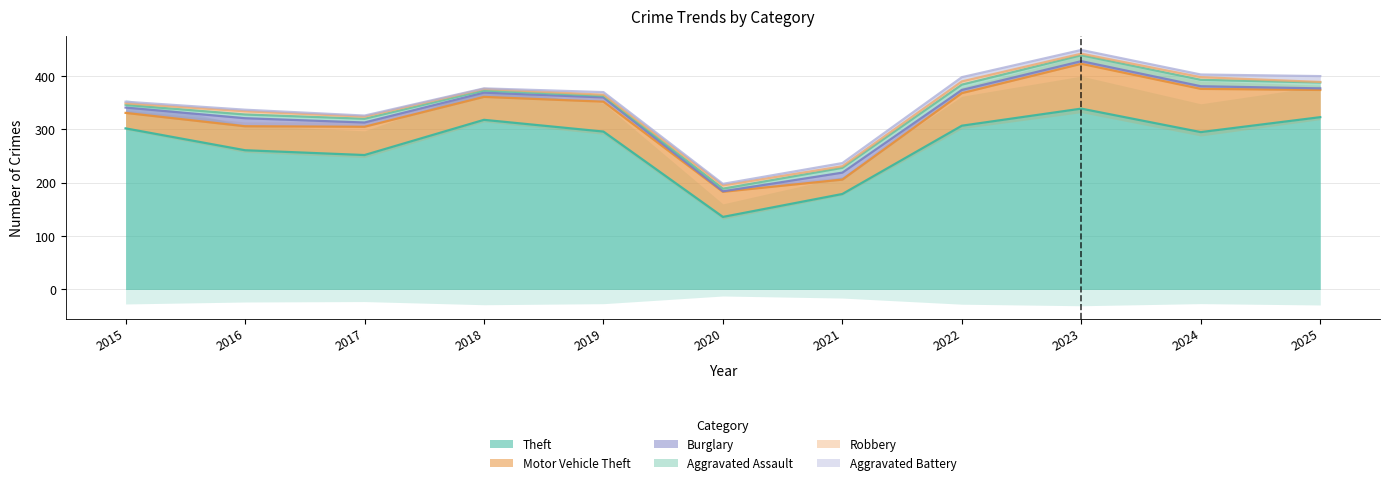

List the labels in order of Burglary value, smallest first.

2020, 2025, 2023, 2024, 2022, 2017, 2018, 2019, 2015, 2021, 2016